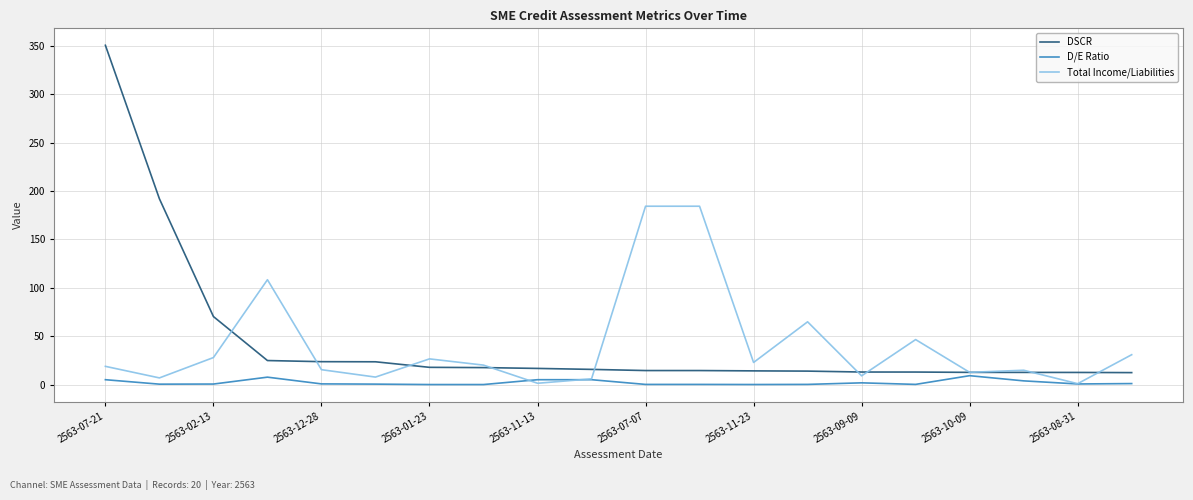

List the series in order of their peak value, lowest first.

D/E Ratio, Total Income/Liabilities, DSCR